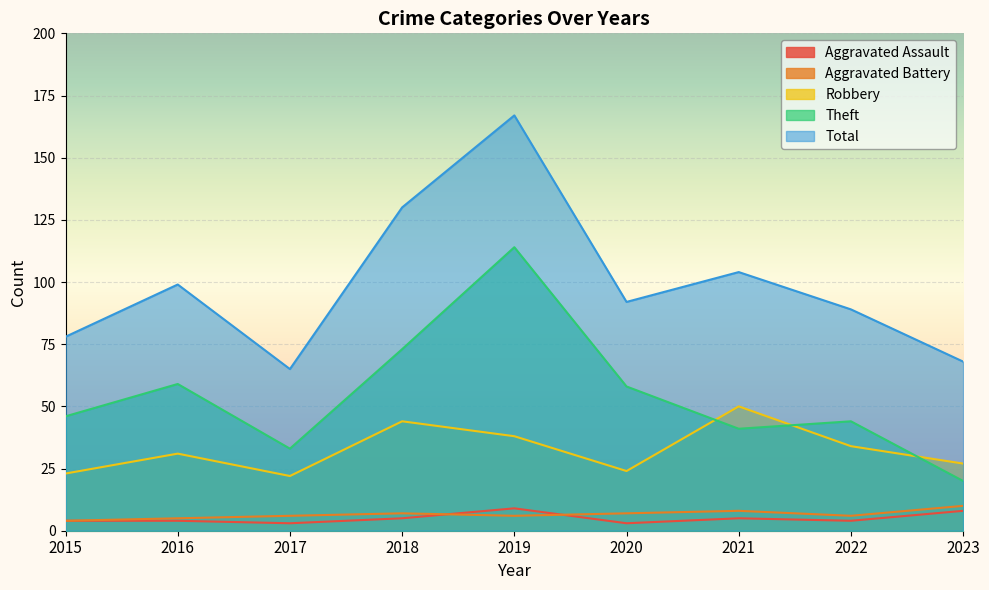

Reading left to right, transcribe all the data shown in this chart.

Aggravated Assault: 4	4	3	5	9	3	5	4	8
Aggravated Battery: 4	5	6	7	6	7	8	6	10
Robbery: 23	31	22	44	38	24	50	34	27
Theft: 46	59	33	73	114	58	41	44	20
Total: 78	99	65	130	167	92	104	89	68